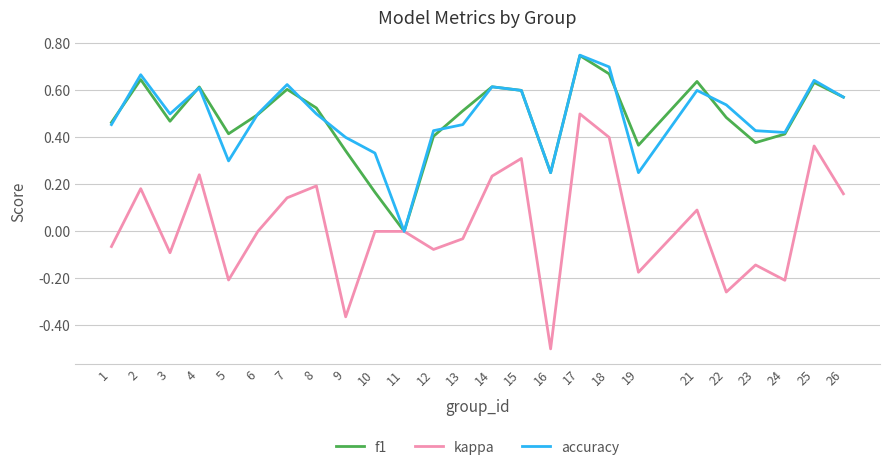

Which series has the widest spread of values?

kappa